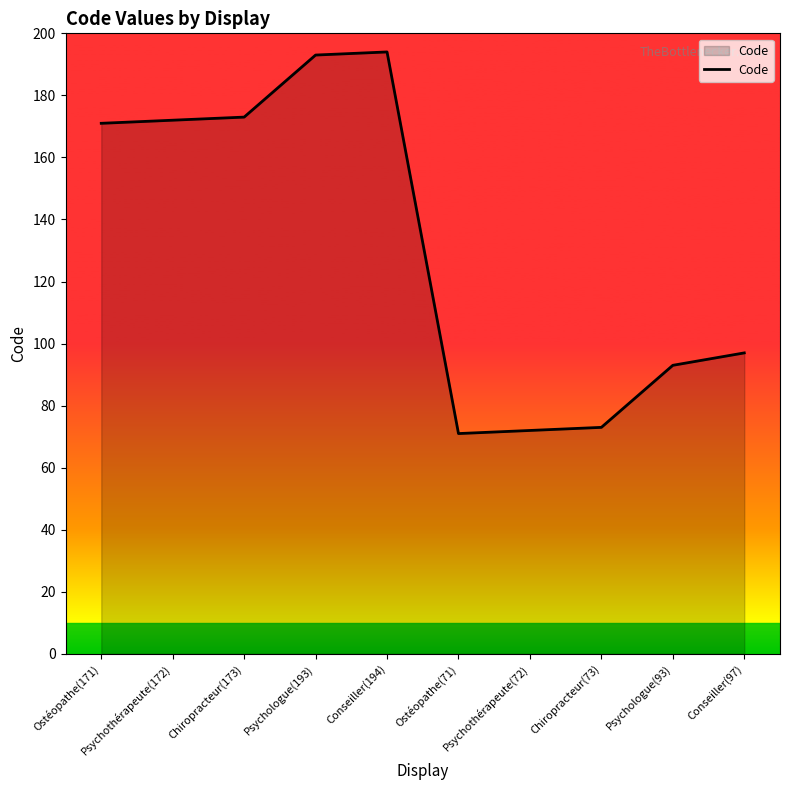

What is the ratio of the value at Psychologue(193) to the value at Ostéopathe(71)?

2.7